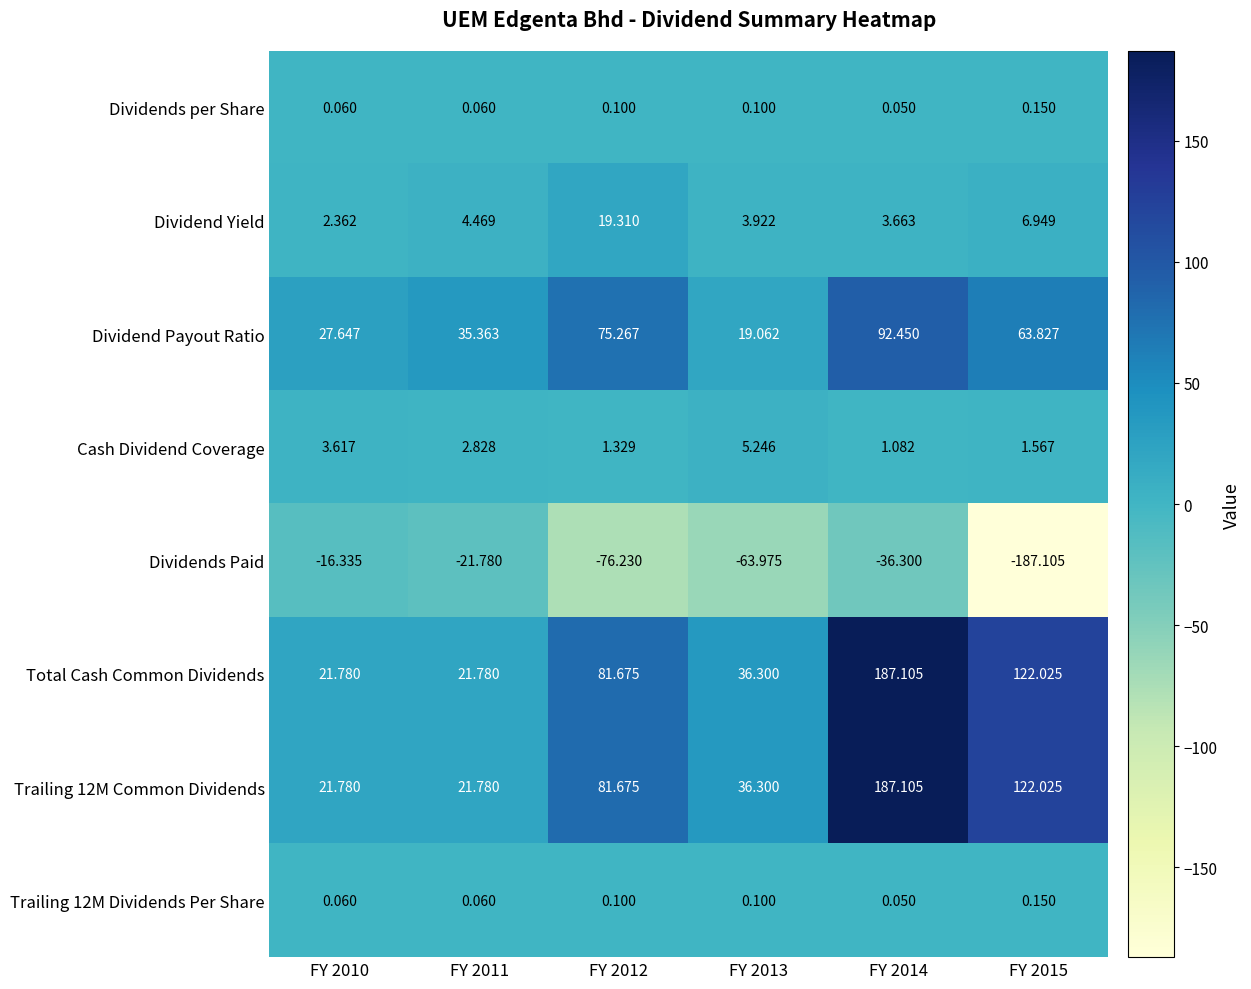

Is the value of Cash Dividend Coverage at FY 2010 greater than the value of Dividend Payout Ratio at FY 2011?

No